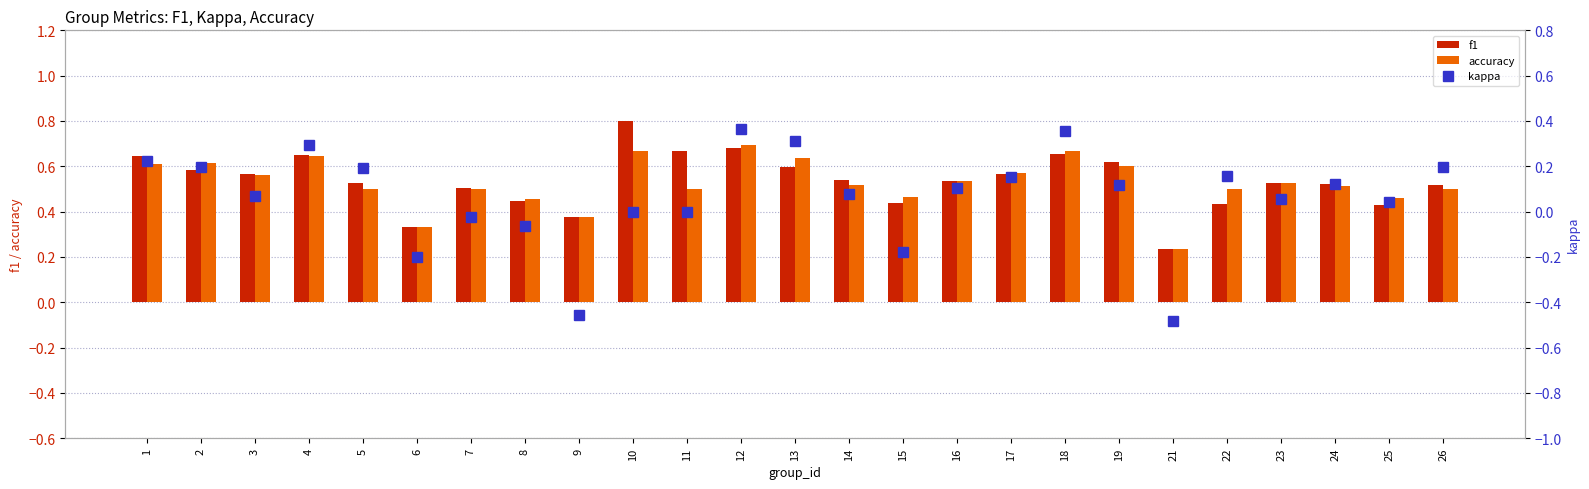

What is the lowest value of the f1 series?

0.2